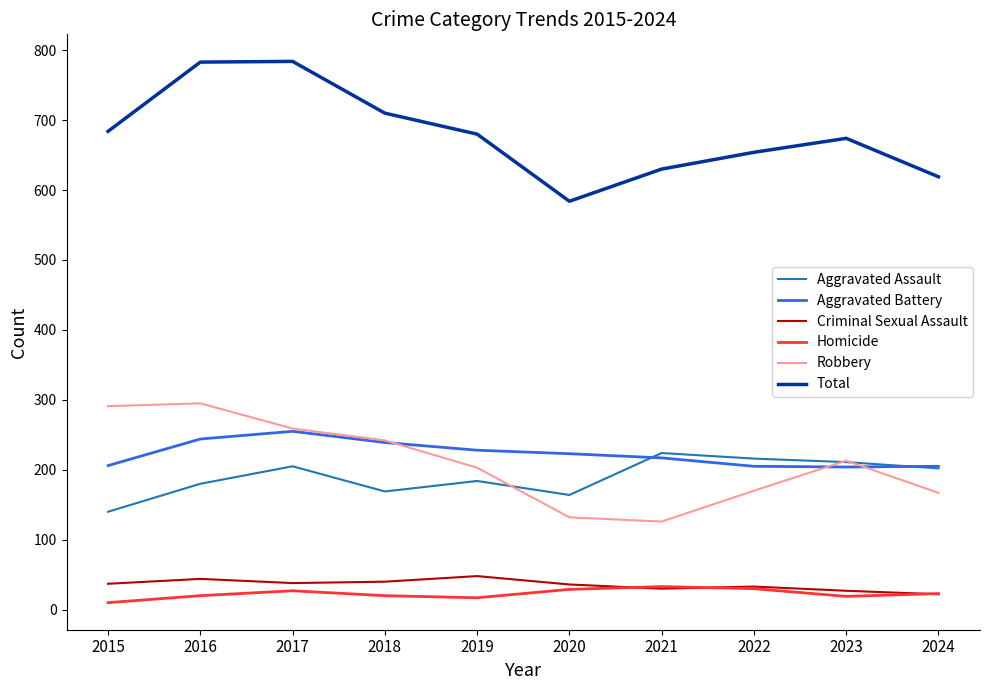

The Aggravated Assault series shows 94 at 2020. True or false?

False